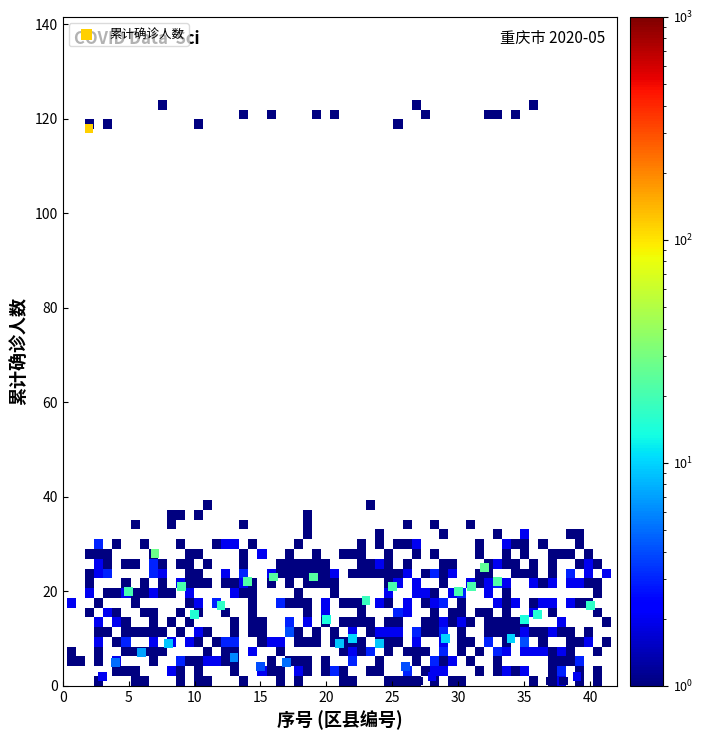

What is the range of Y values (max minus min)?

118